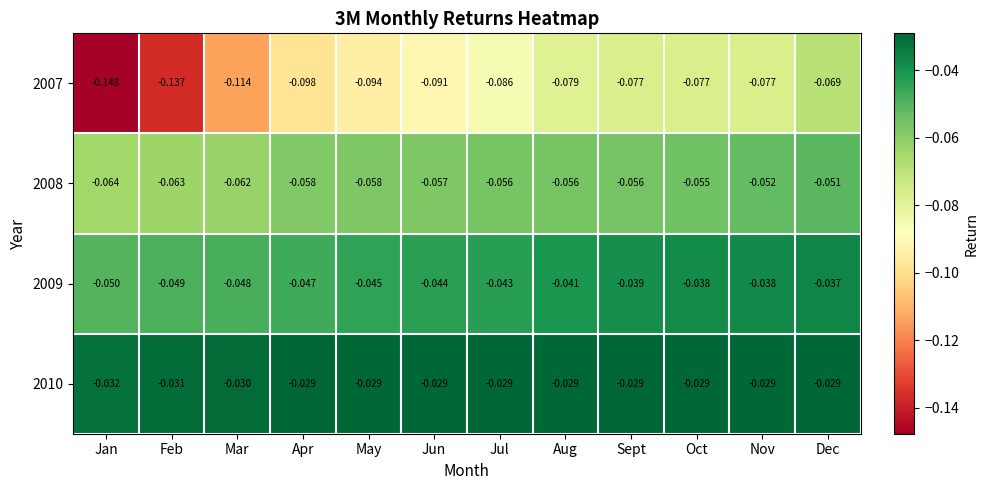

Which category has the highest value in the 2009 series?

Dec